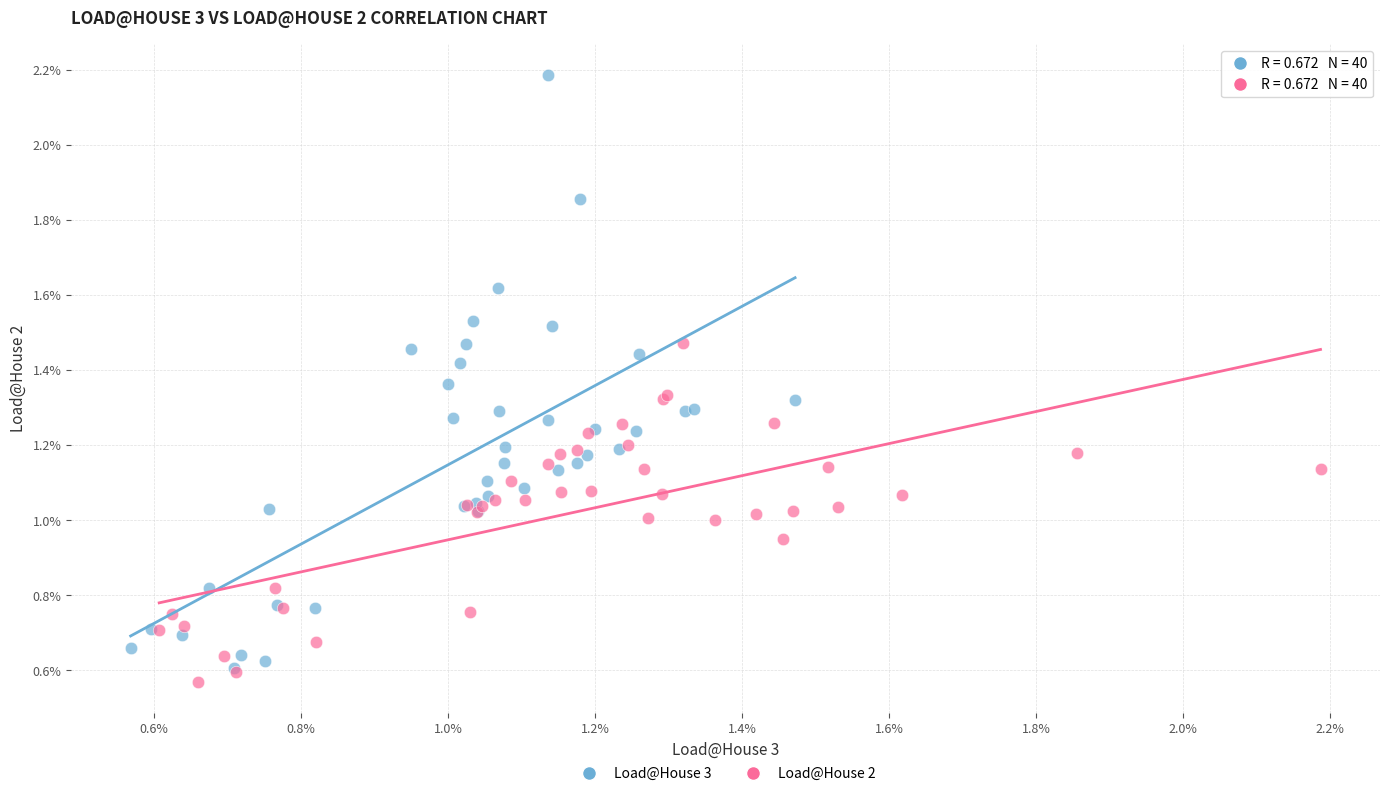

Which series contains the highest Y value?

Load@House 3